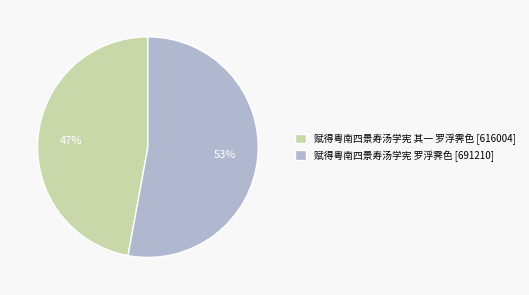

To the nearest percent, what is the difference between the 赋得粤南四景寿汤学宪 罗浮霁色 and 赋得粤南四景寿汤学宪 其一 罗浮霁色 slice percentages?

6%